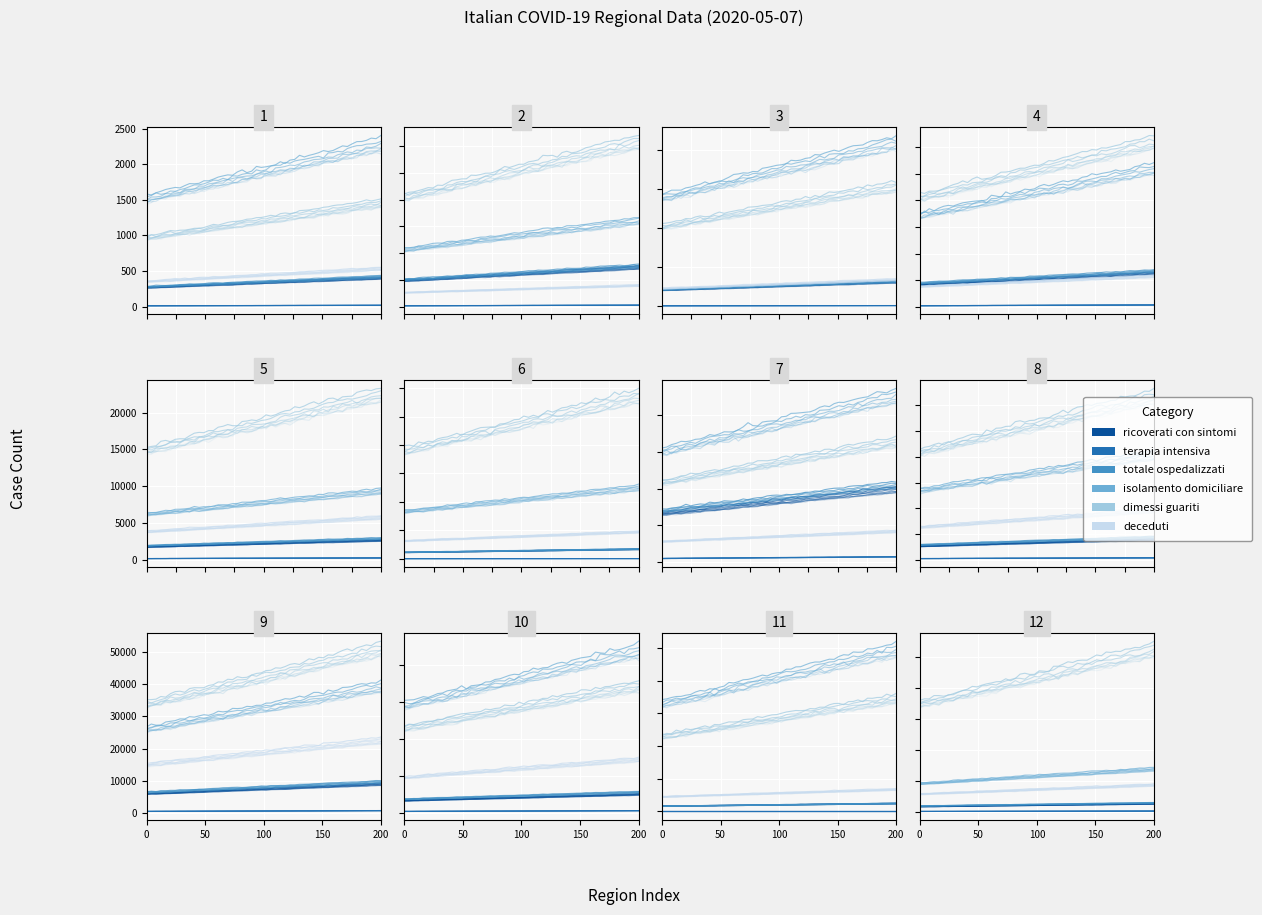

The dimessi_guariti series shows 1872 at 5. True or false?

True